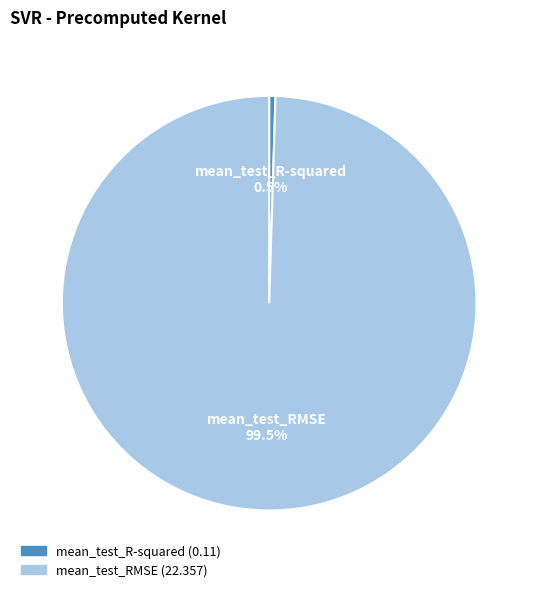

What is the majority slice?

mean_test_RMSE